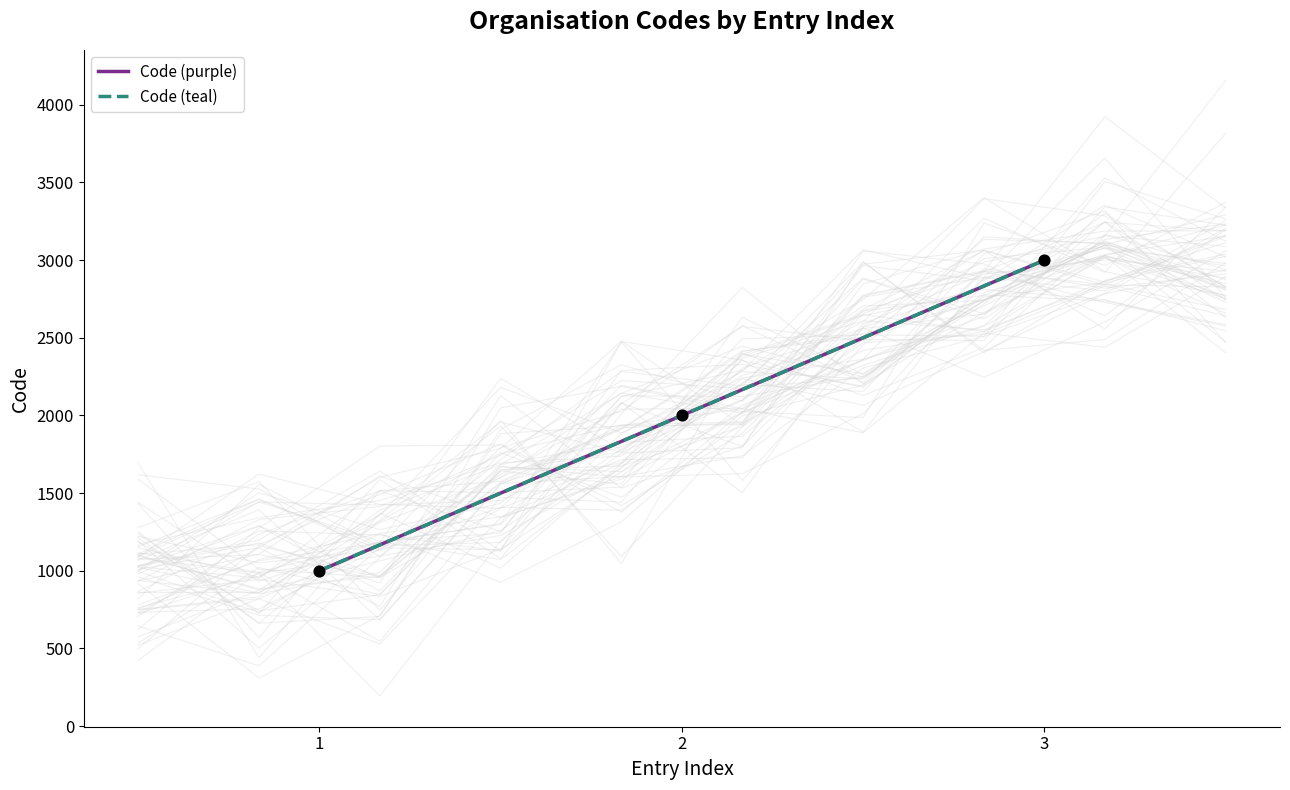

Which series reaches the minimum Y coordinate?

Code (purple)